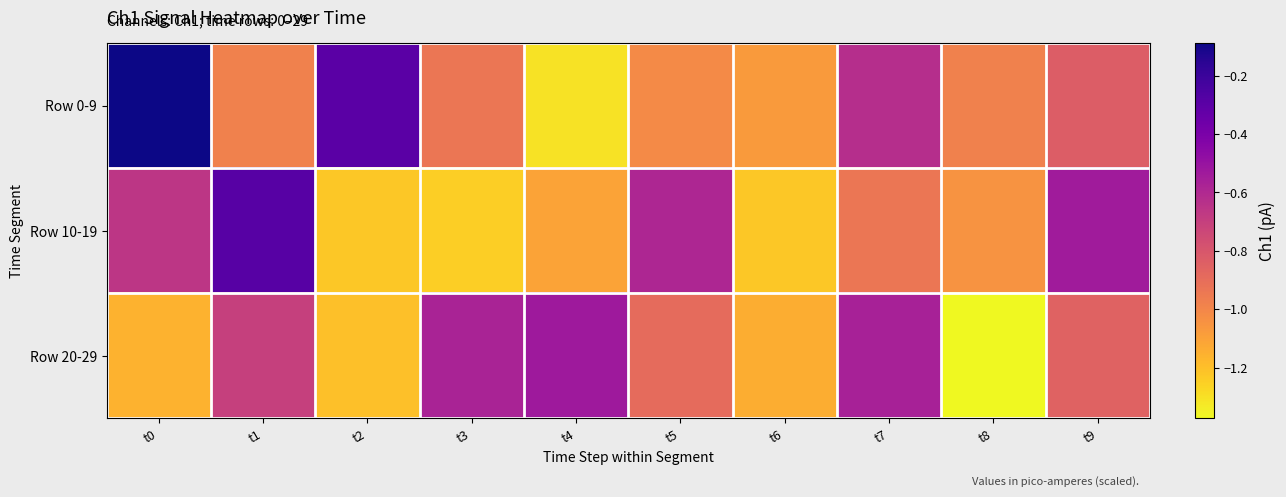

What is the difference between the highest and lowest values at t2?

0.9